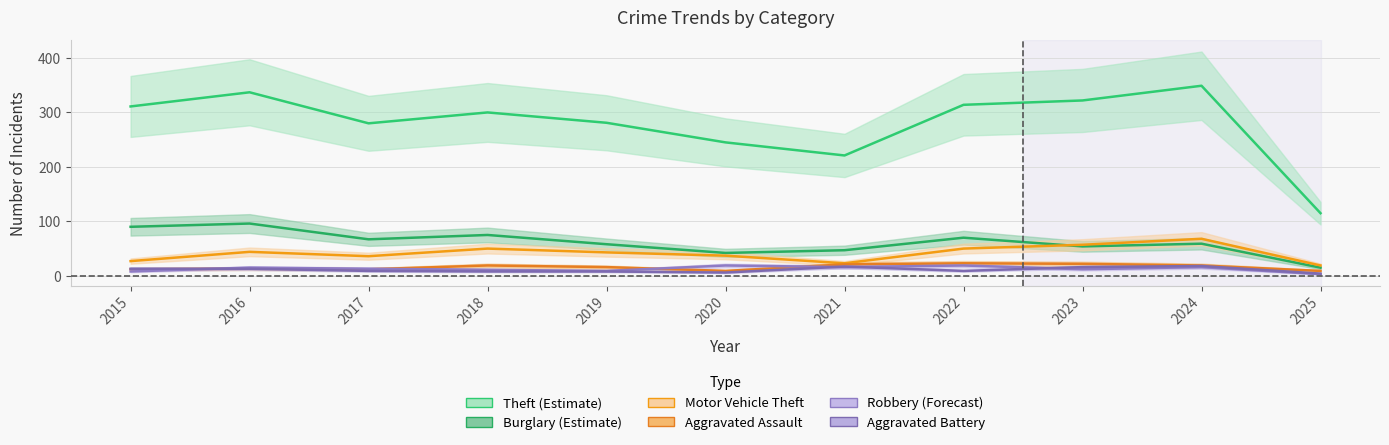

At which category does the chart reach its minimum across all series?

2025